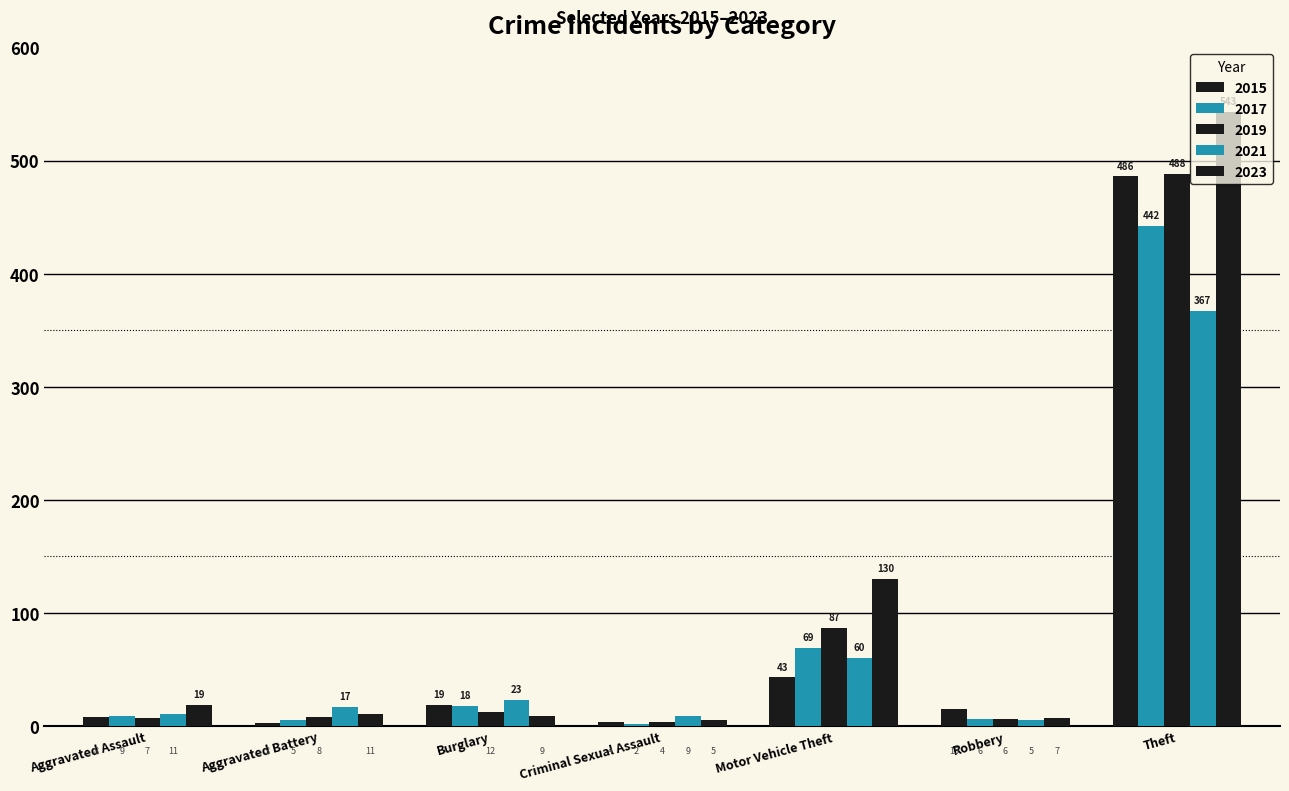

What position from the left is Criminal Sexual Assault?

4